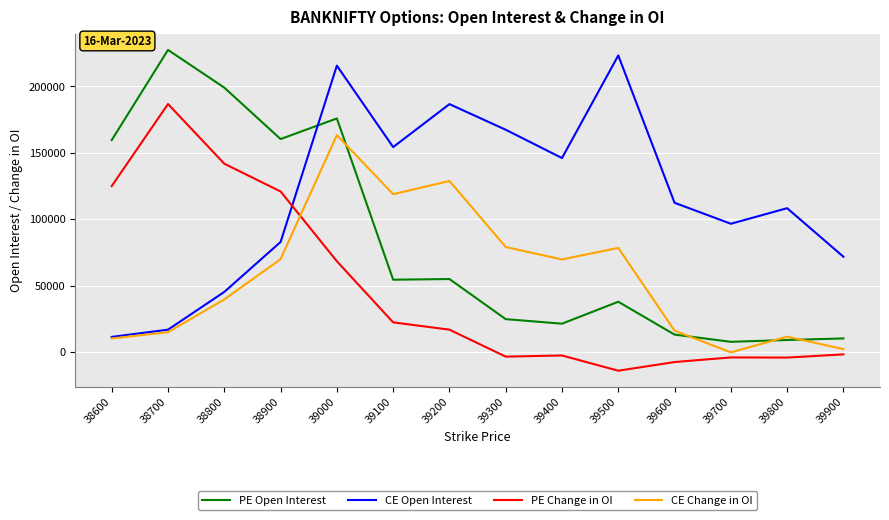

What is the sum of the CE Change in OI values at 39200 and 39800?

140274